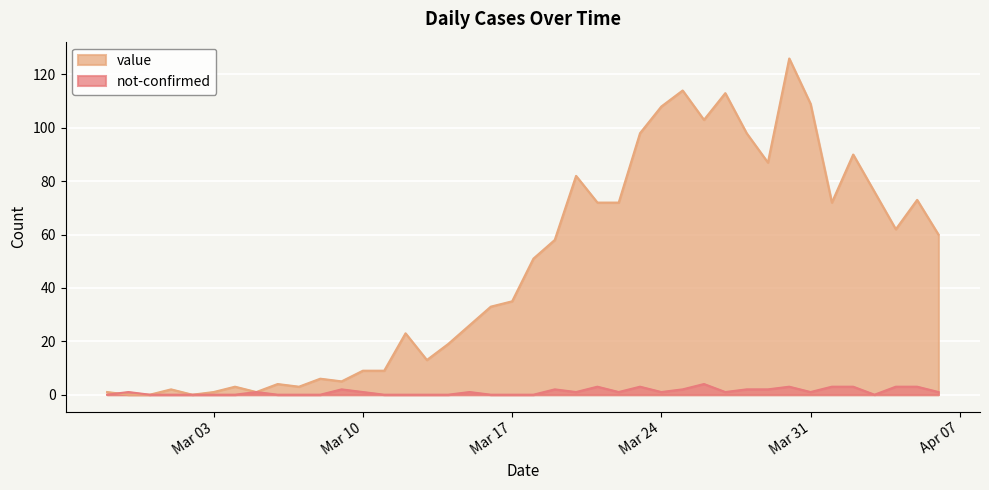

How many series are shown in this chart?

2